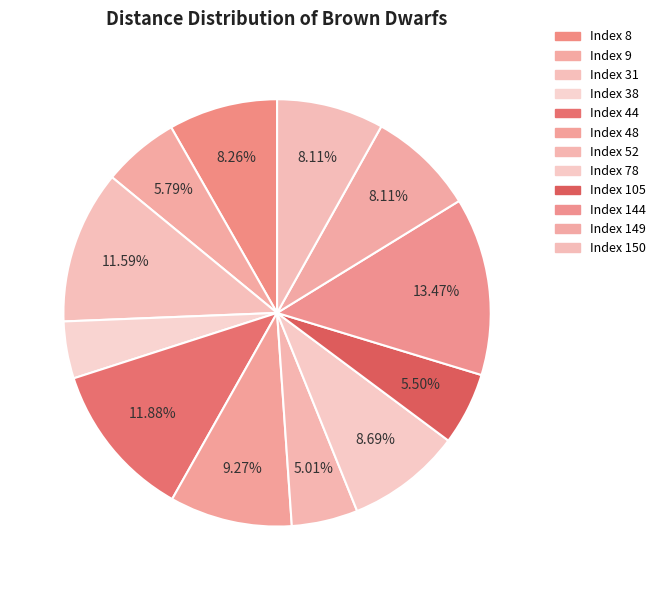

How many segments does this pie chart have?

12